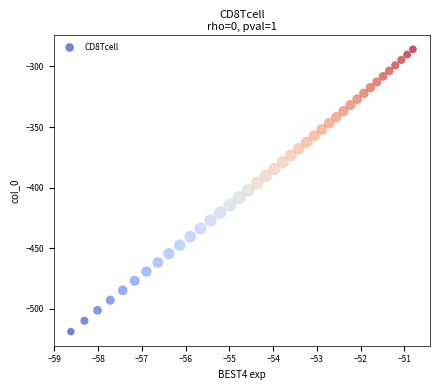

What is the range of X values (max minus min)?

7.8